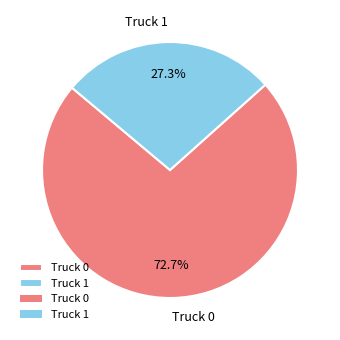

Count the number of slices in the pie.

2